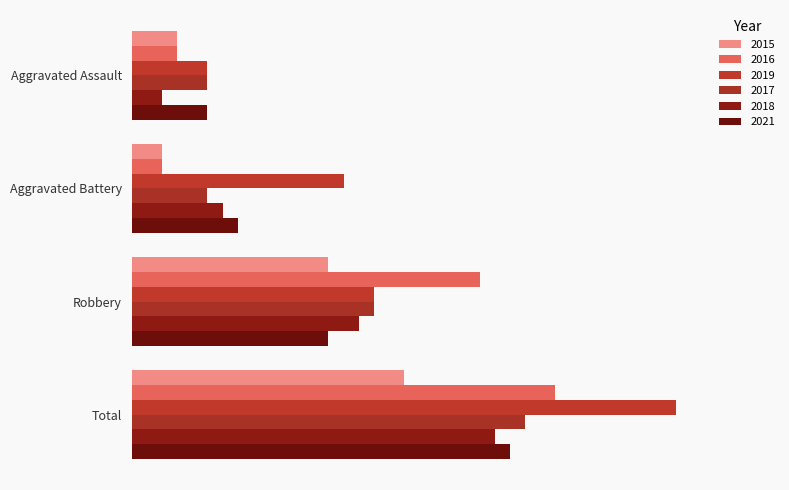

Reading left to right, list all the values displayed in this chart.

2015: Aggravated Assault=3	Aggravated Battery=2	Robbery=13	Total=18
2016: Aggravated Assault=3	Aggravated Battery=2	Robbery=23	Total=28
2019: Aggravated Assault=5	Aggravated Battery=14	Robbery=16	Total=36
2017: Aggravated Assault=5	Aggravated Battery=5	Robbery=16	Total=26
2018: Aggravated Assault=2	Aggravated Battery=6	Robbery=15	Total=24
2021: Aggravated Assault=5	Aggravated Battery=7	Robbery=13	Total=25